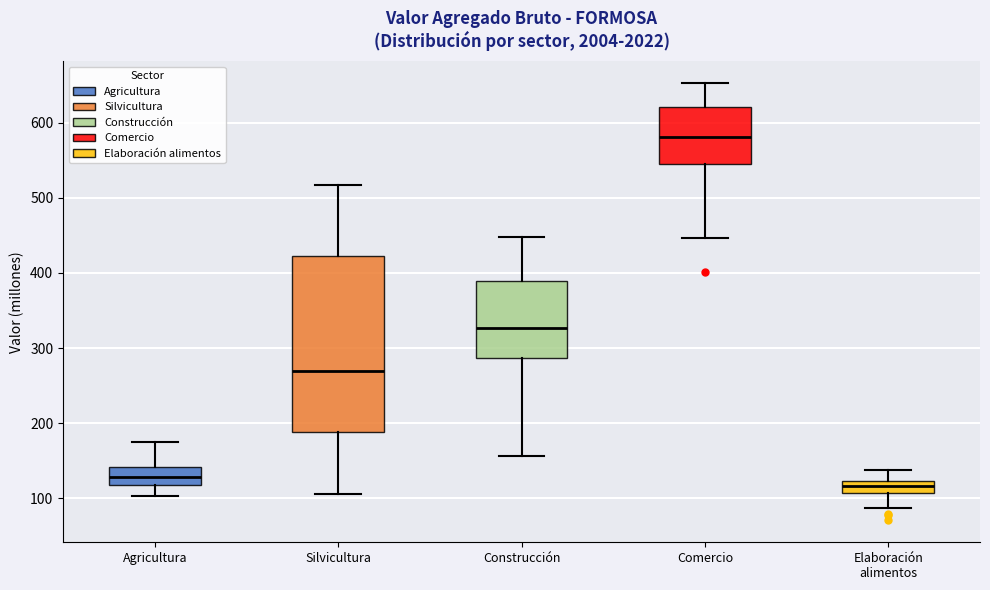

Reading left to right, read every box against the y-axis: the position of its median line, the range the box covers, and the ends of its whiskers. The values are not printed on the chart, so give them approximately, as read against the axis.

Agricultura: median 130, box 120 to 140, whiskers 100 to 180
Silvicultura: median 270, box 190 to 420, whiskers 110 to 520
Construcción: median 330, box 290 to 390, whiskers 160 to 450
Comercio: median 580, box 550 to 620, whiskers 450 to 650
Elaboración alimentos: median 120 (inside the box), box 110 to 120, whiskers 90 to 140